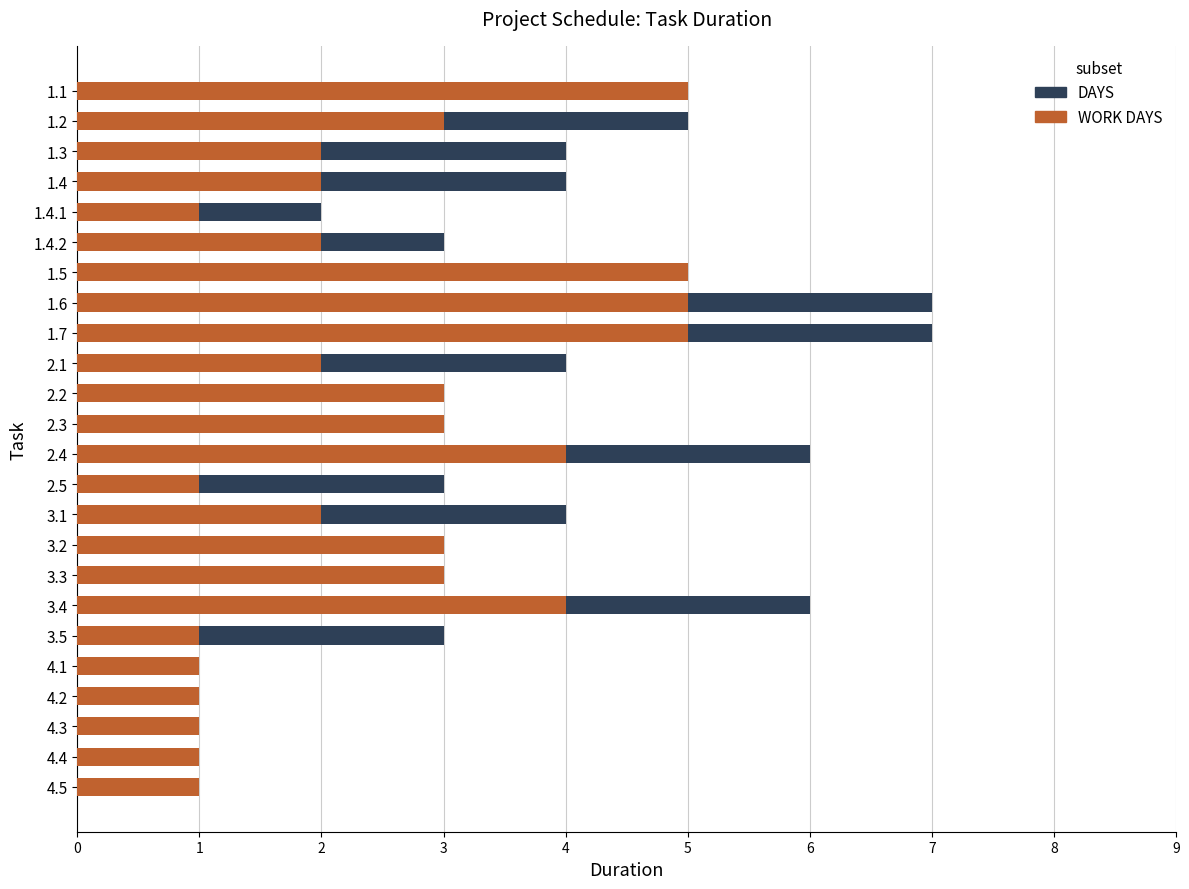

Where is DAYS nearest to the value 4?

1.3